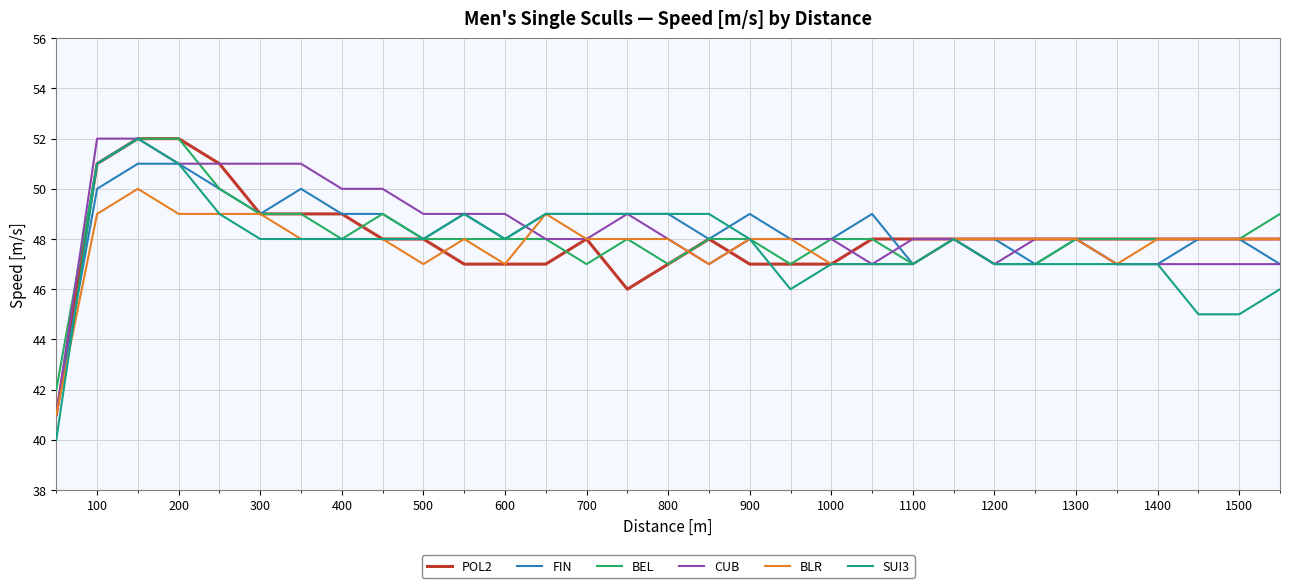

What is the minimum value shown in the chart?

40